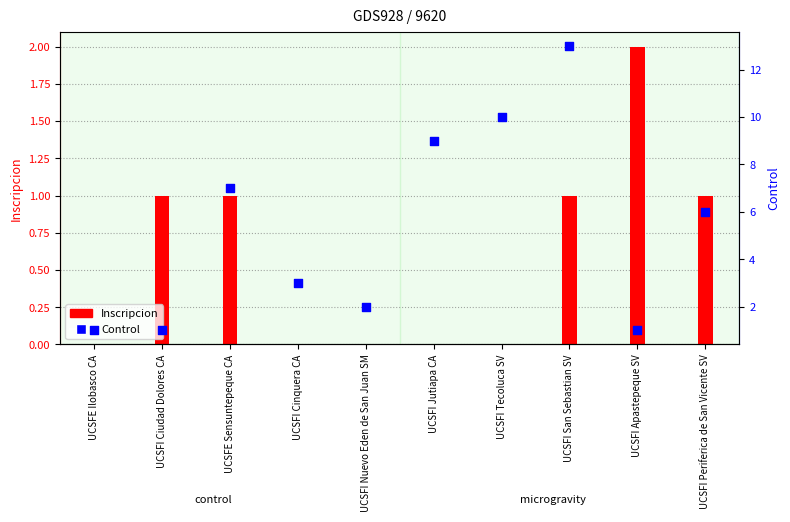

Which series reaches the minimum Y coordinate?

Inscripcion